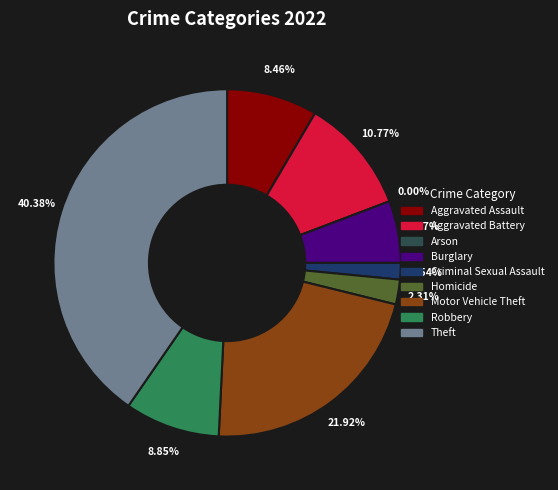

To the nearest percent, what is the average slice percentage?

11%